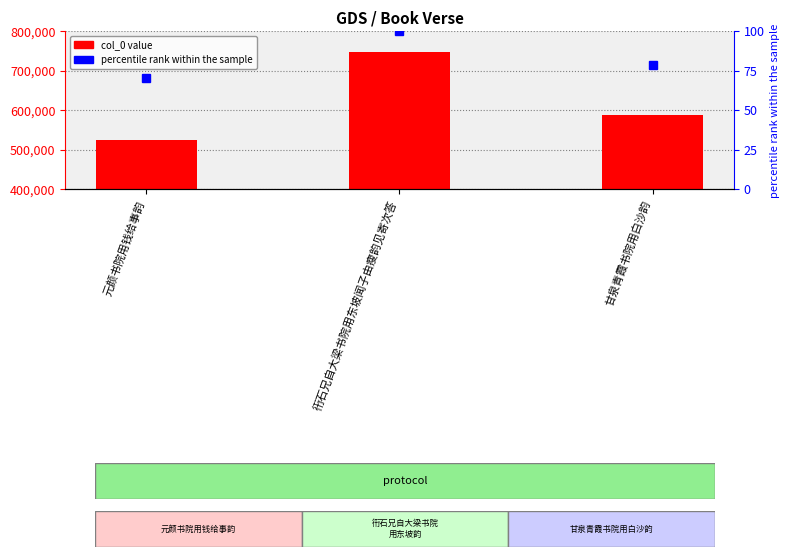

Is the value of percentile rank within the sample at 甘泉青霞书院用白沙韵 greater than the value of col_0 at 衎石兄自大梁书院用东坡闻子由瘦韵见寄次答?

No